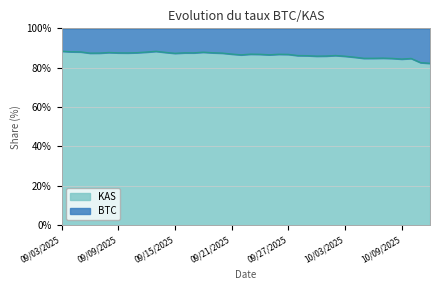

Reading left to right, what are all the values shown in this chart?

09/03/2025=0.9	09/04/2025=0.9	09/05/2025=0.9	09/06/2025=0.9	09/07/2025=0.9	09/08/2025=0.9	09/09/2025=0.9	09/10/2025=0.9	09/11/2025=0.9	09/12/2025=0.9	09/13/2025=0.9	09/14/2025=0.9	09/15/2025=0.9	09/16/2025=0.9	09/17/2025=0.9	09/18/2025=0.9	09/19/2025=0.9	09/20/2025=0.9	09/21/2025=0.9	09/22/2025=0.9	09/23/2025=0.9	09/24/2025=0.9	09/25/2025=0.9	09/26/2025=0.9	09/27/2025=0.9	09/28/2025=0.9	09/29/2025=0.9	09/30/2025=0.9	10/01/2025=0.9	10/02/2025=0.9	10/03/2025=0.9	10/04/2025=0.9	10/05/2025=0.8	10/06/2025=0.8	10/07/2025=0.8	10/08/2025=0.8	10/09/2025=0.8	10/10/2025=0.8	10/11/2025=0.8	10/12/2025=0.8